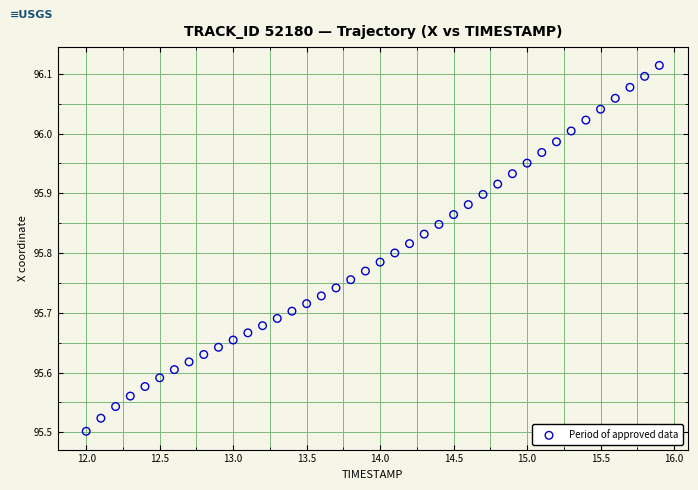

What is the range of X values (max minus min)?

3.9